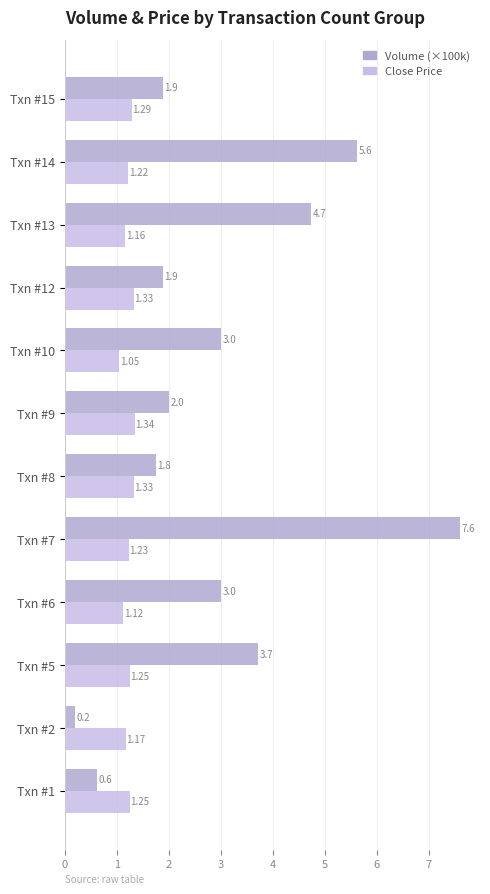

Rank the series by their average value, from lowest to highest.

Close Price, Volume (×100k)